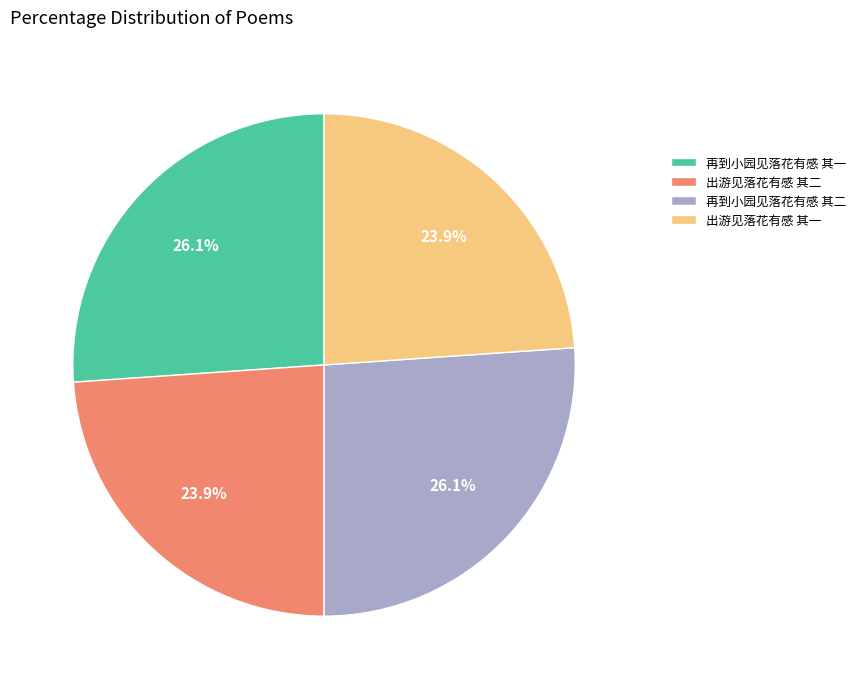

Is 出游见落花有感 其一 the majority of the pie?

No